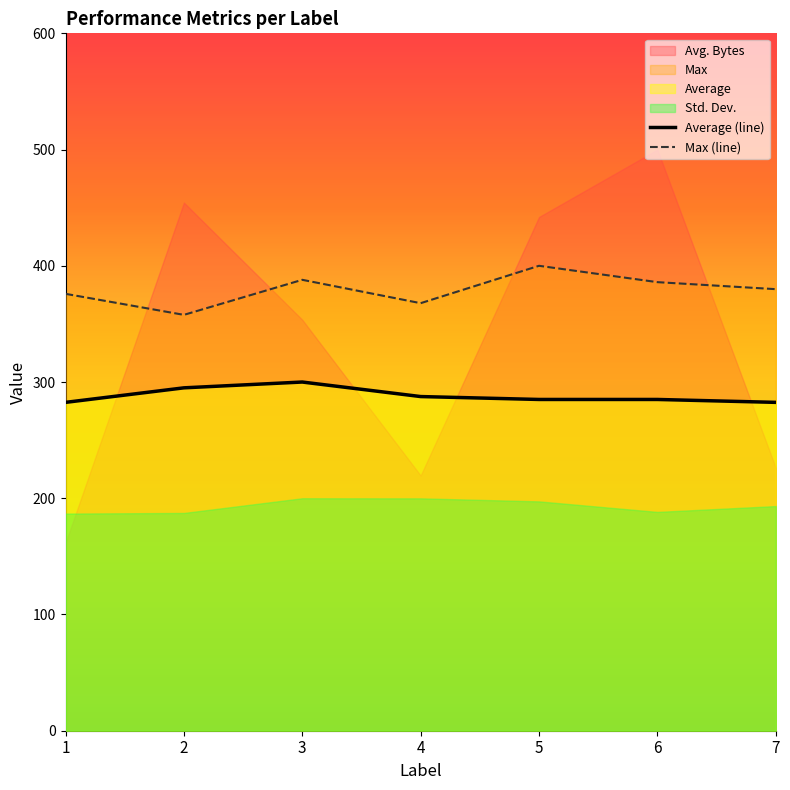

Reading left to right, list all the values displayed in this chart.

Average (line): 282.5	295.0	300.0	287.5	285.0	285.0	282.5
Max (line): 375.9	357.8	387.9	367.8	400.0	385.9	379.9